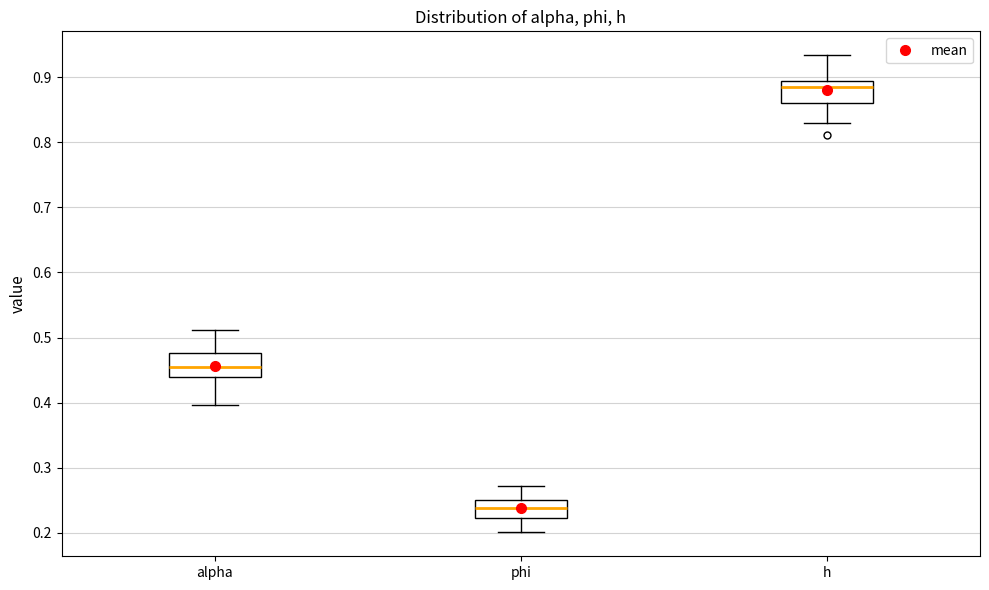

Reading left to right, transcribe this box plot: for each box, give where its median line is, the range the box spans, and where its two whiskers end, as read against the y-axis. The values are not printed on the chart, so give them approximately, as read against the axis.

alpha: median 0.46, box 0.44 to 0.48, whiskers 0.40 to 0.51
phi: median 0.24, box 0.22 to 0.25, whiskers 0.20 to 0.27
h: median 0.88, box 0.86 to 0.89, whiskers 0.83 to 0.93